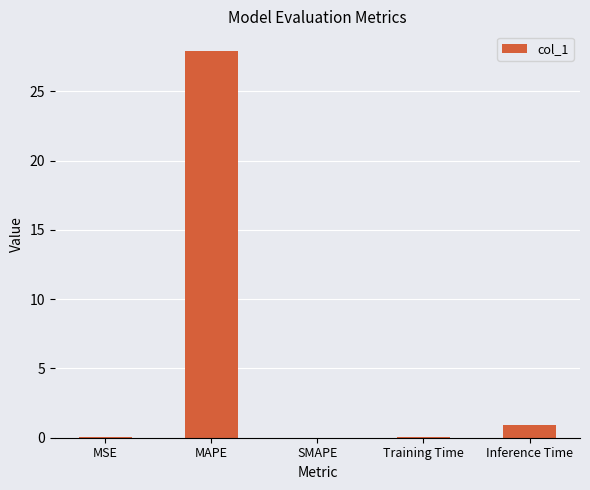

What is the sum of the values at MAPE and SMAPE?

27.9